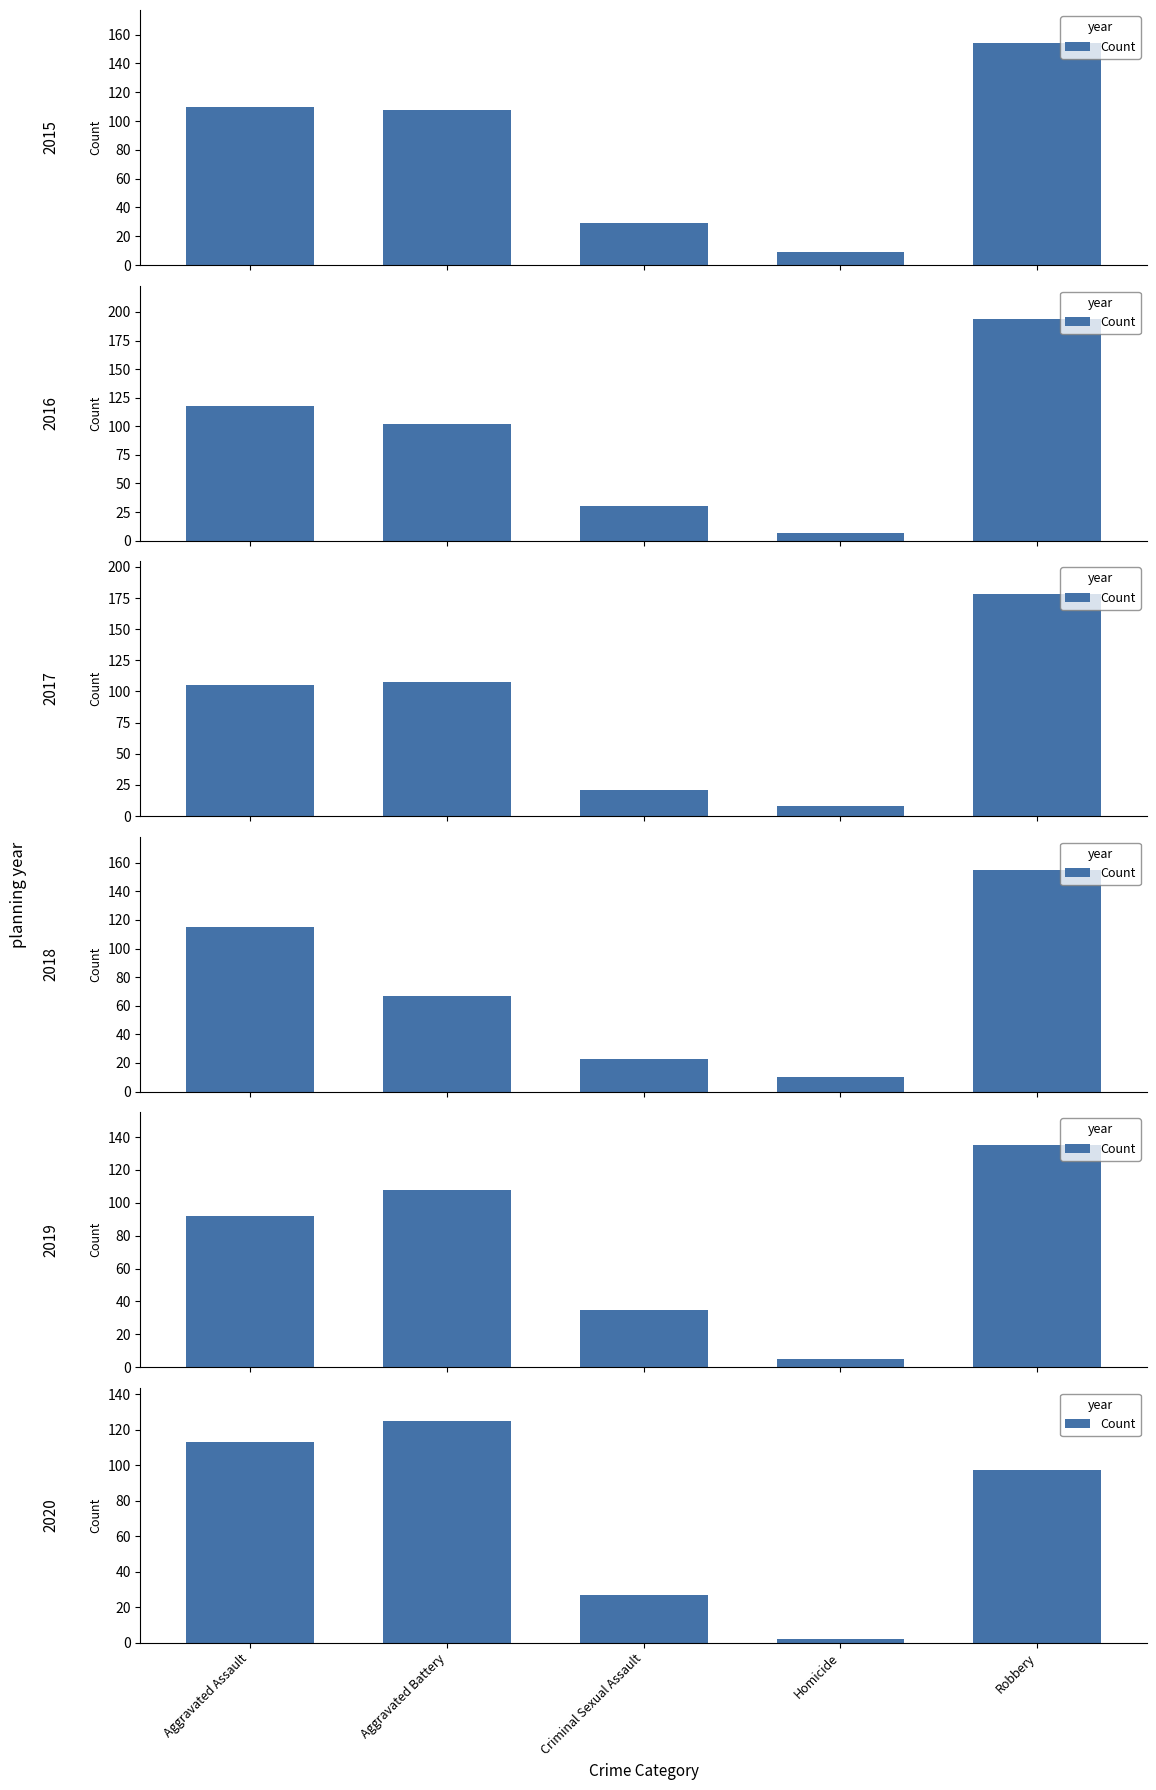

What is the label of the 5th bar from the left?

Robbery